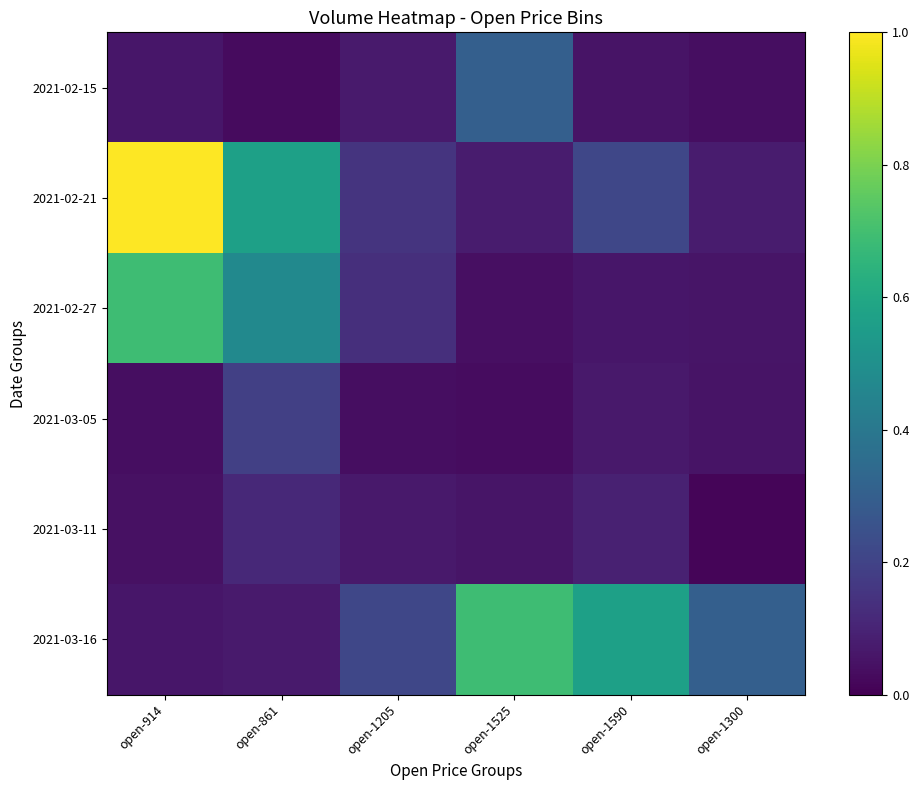

Is it true that 2021-02-15 equals 0.0 at open-1590?

False